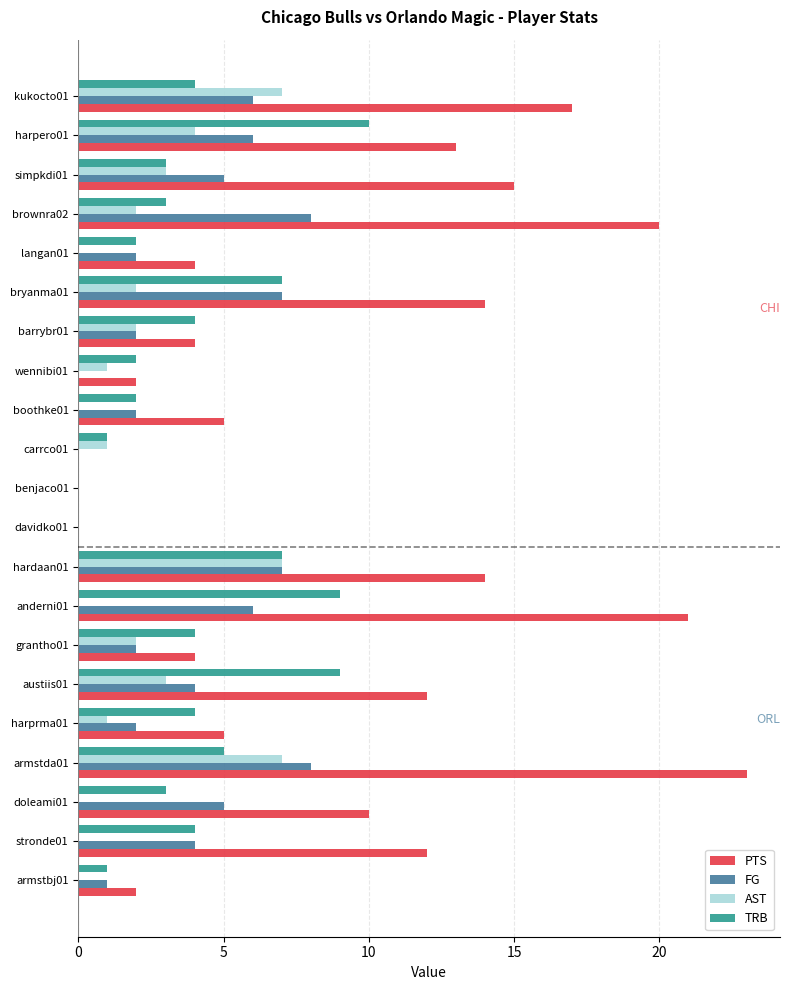

True or false: AST has a value of -5 at doleami01.

False